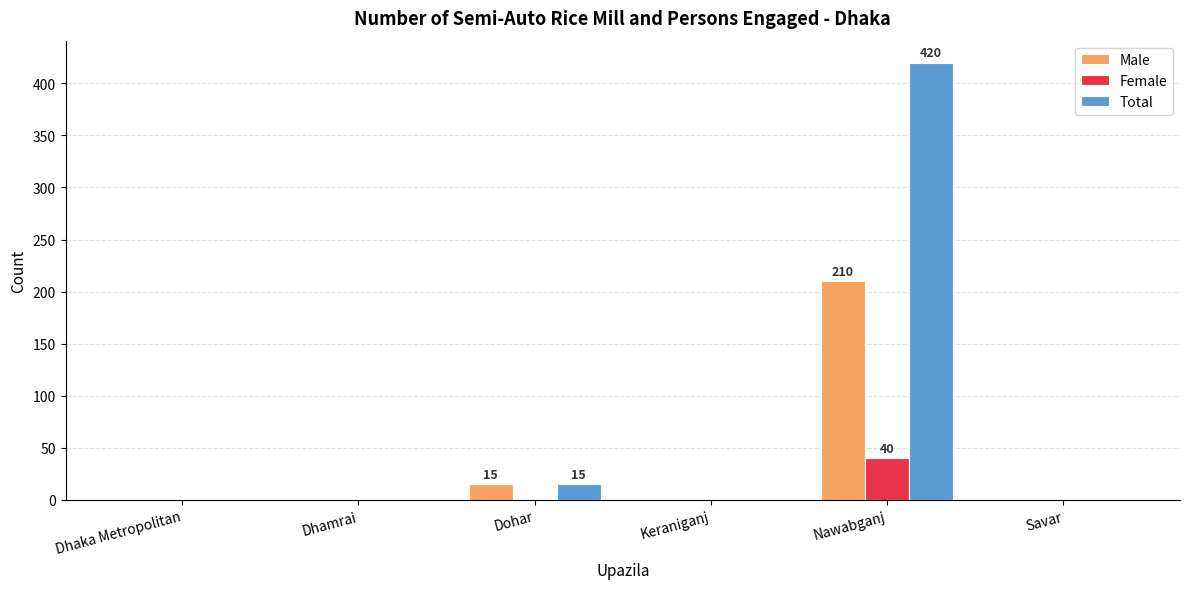

At which label does Total reach its peak?

Nawabganj